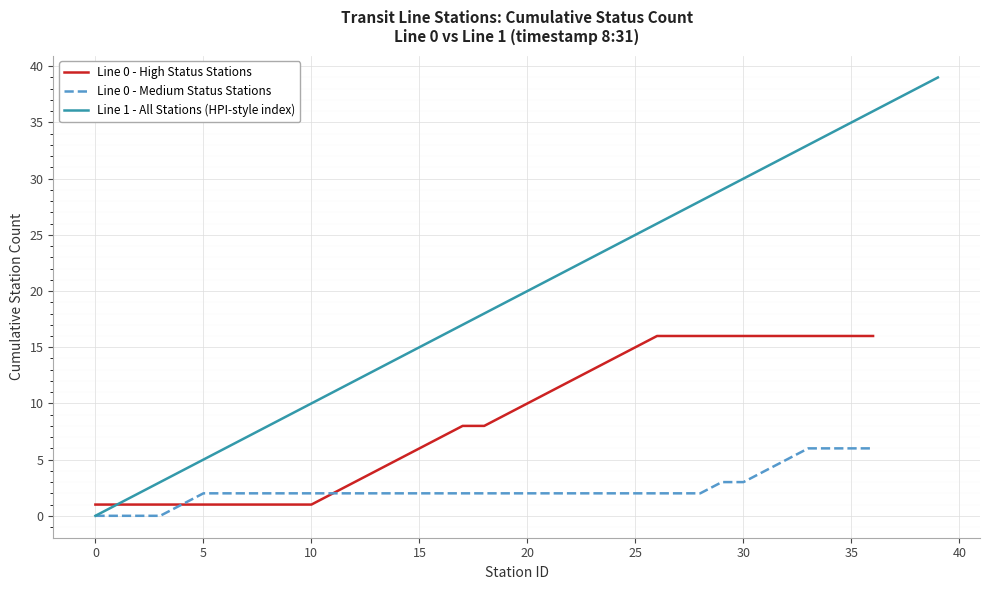

The Line 1 - All Stations (HPI-style index) series shows -15 at 0. True or false?

False